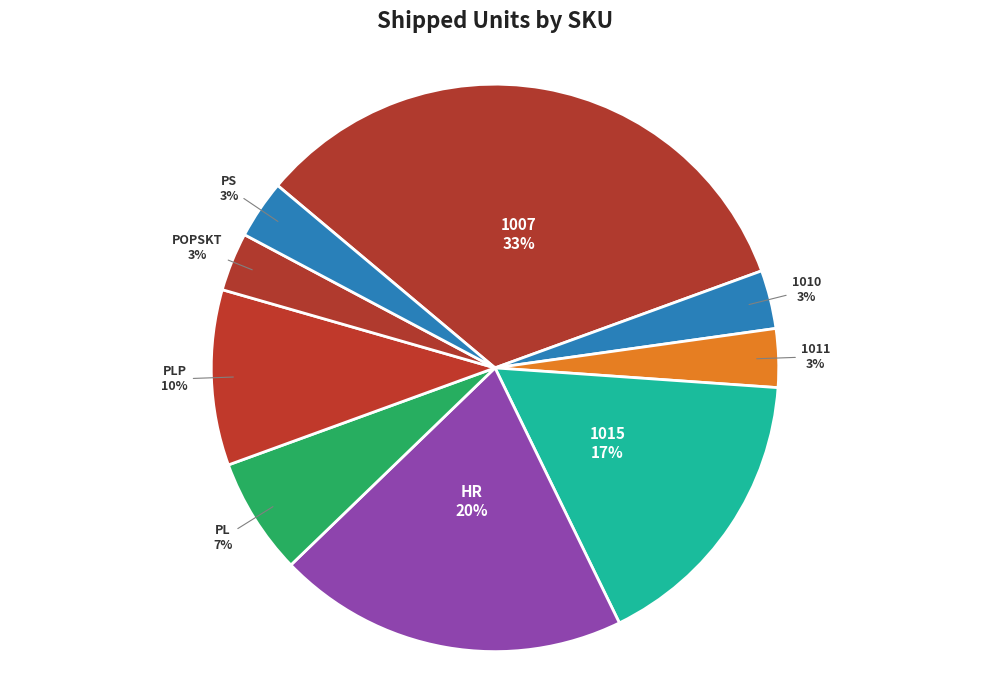

Which category has the biggest portion of the pie?

1007